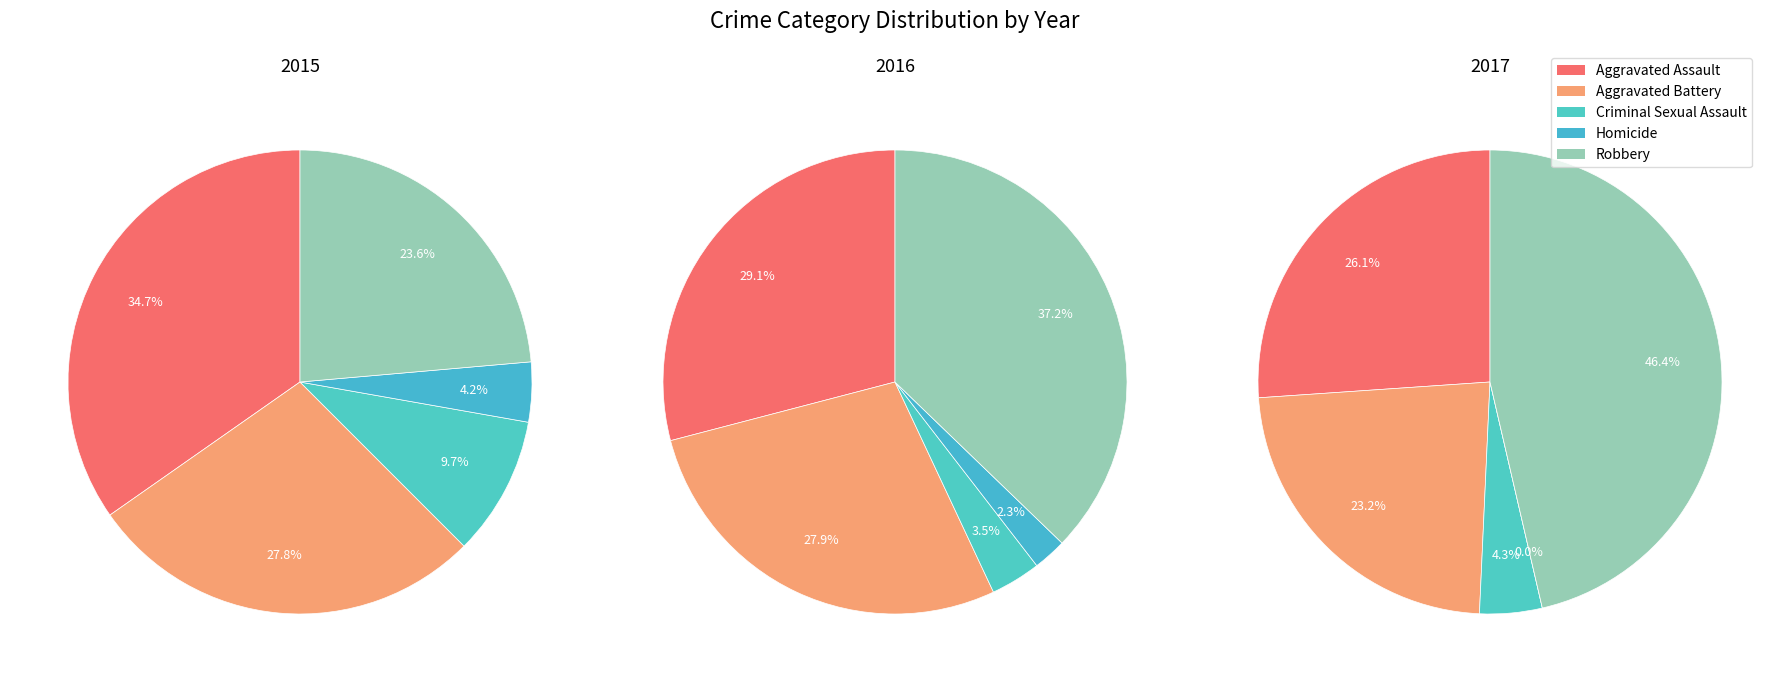

What is the smallest slice in the pie chart?

Homicide